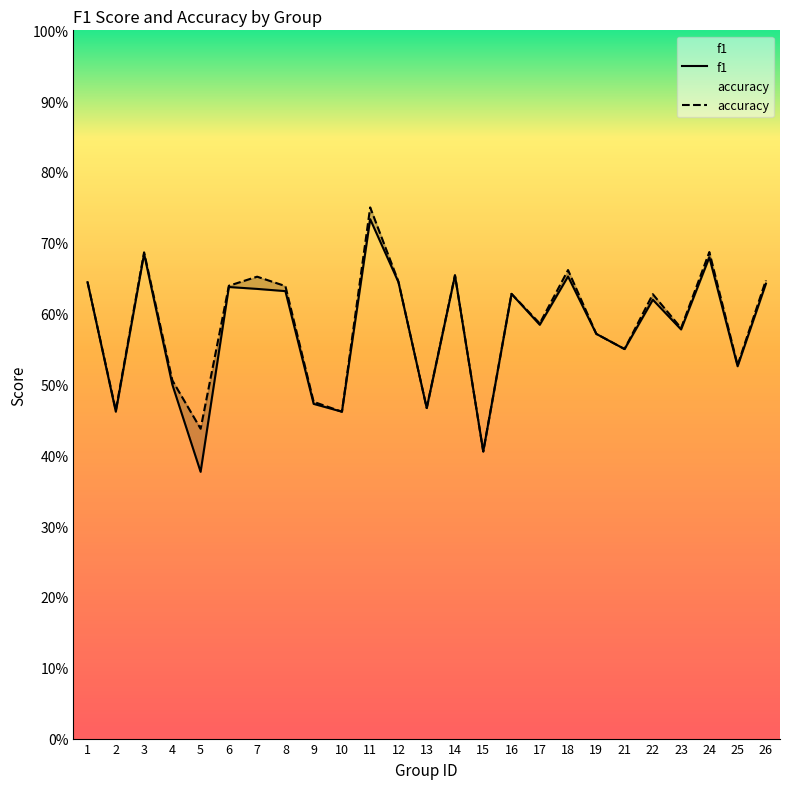

Reading left to right, what are all the values shown in this chart?

f1: 0.6	0.5	0.7	0.5	0.4	0.6	0.6	0.6	0.5	0.5	0.7	0.6	0.5	0.7	0.4	0.6	0.6	0.7	0.6	0.6	0.6	0.6	0.7	0.5	0.6
accuracy: 0.6	0.5	0.7	0.5	0.4	0.6	0.7	0.6	0.5	0.5	0.8	0.6	0.5	0.7	0.4	0.6	0.6	0.7	0.6	0.6	0.6	0.6	0.7	0.5	0.6